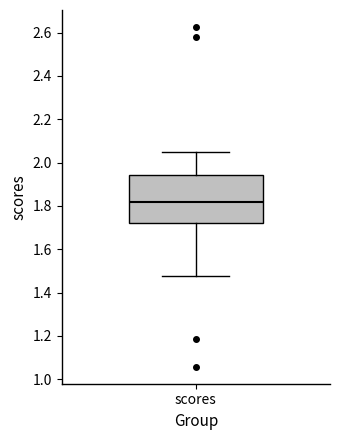

Transcribe this box plot: give where the median line is, the range the box spans, and where the two whiskers end, as read against the y-axis. The values are not printed on the chart, so give them approximately, as read against the axis.

median 1.82, box 1.72 to 1.94, whiskers 1.48 to 2.04